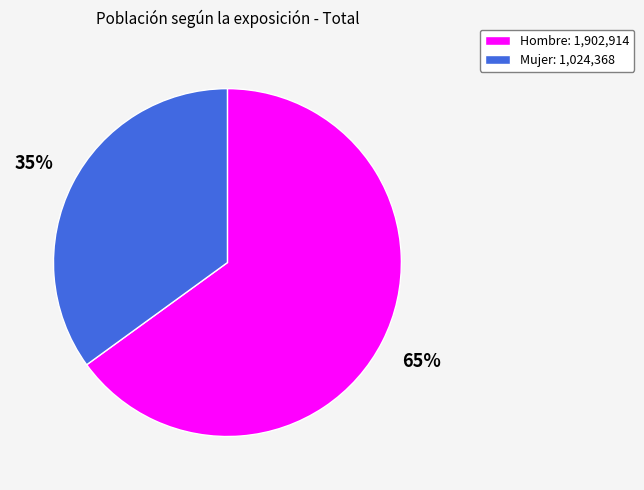

Which has a higher value, Hombre or Mujer?

Hombre